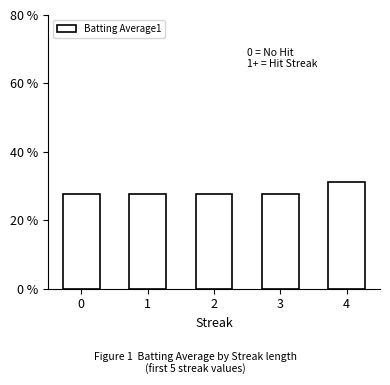

What is the average value?

0.3